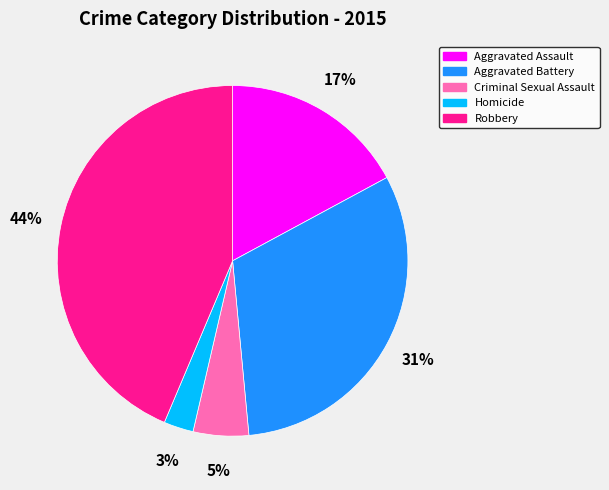

The Robbery slice represents 33% of the pie. True or false?

False